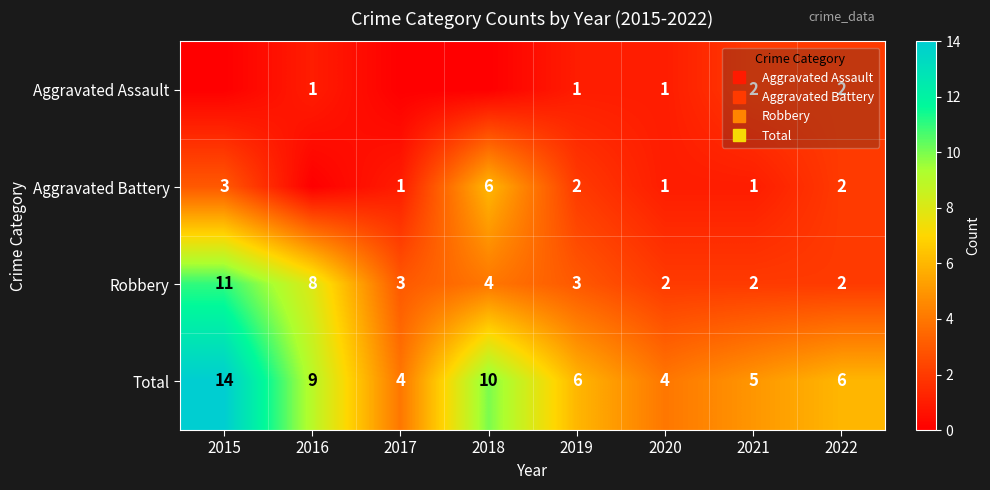

Count the number of data series in this chart.

4